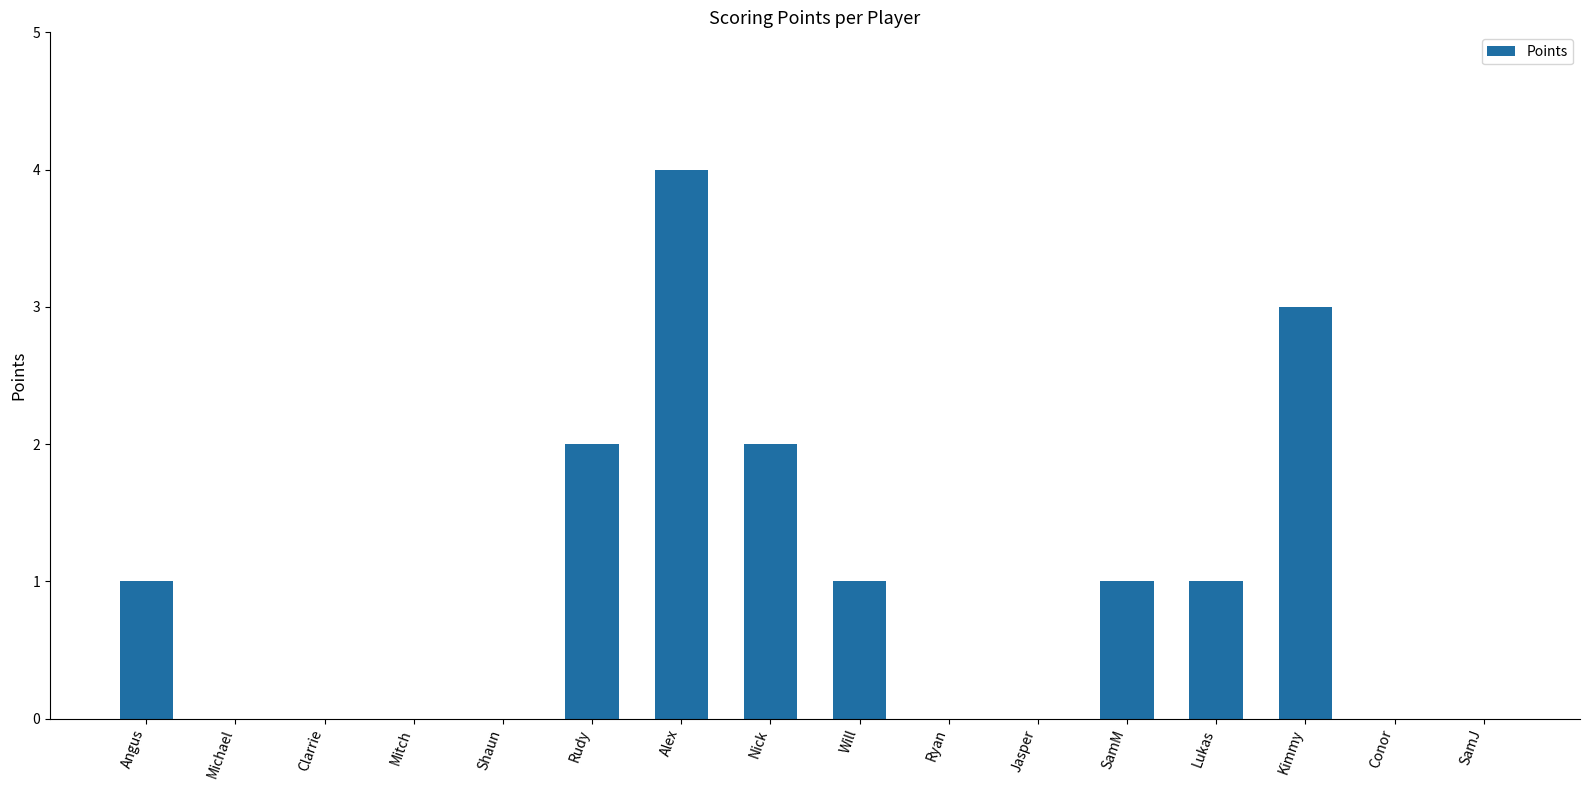

Approximately how many times larger is the value at Angus compared to Rudy?

0.5